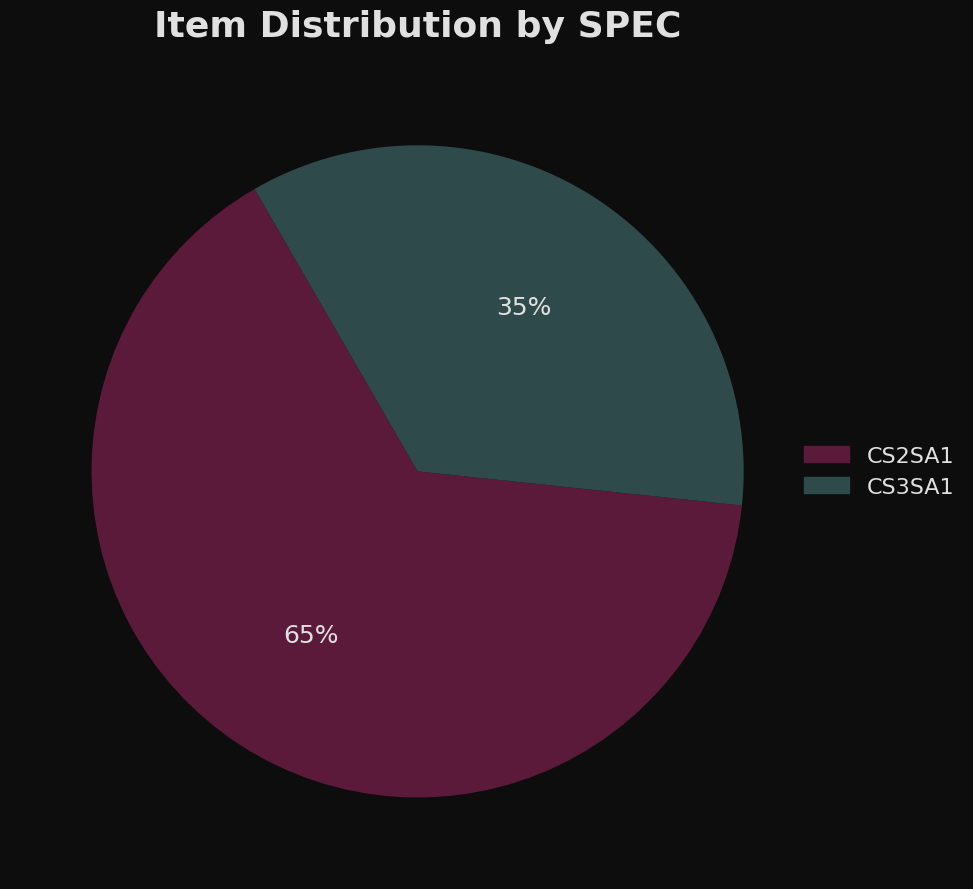

Which slice is the largest?

CS2SA1